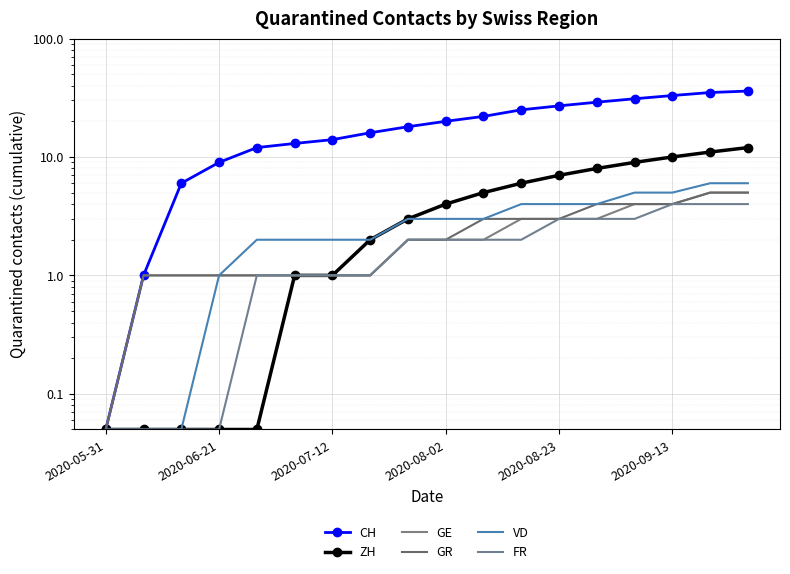

How many data points in FR are above 2?

6